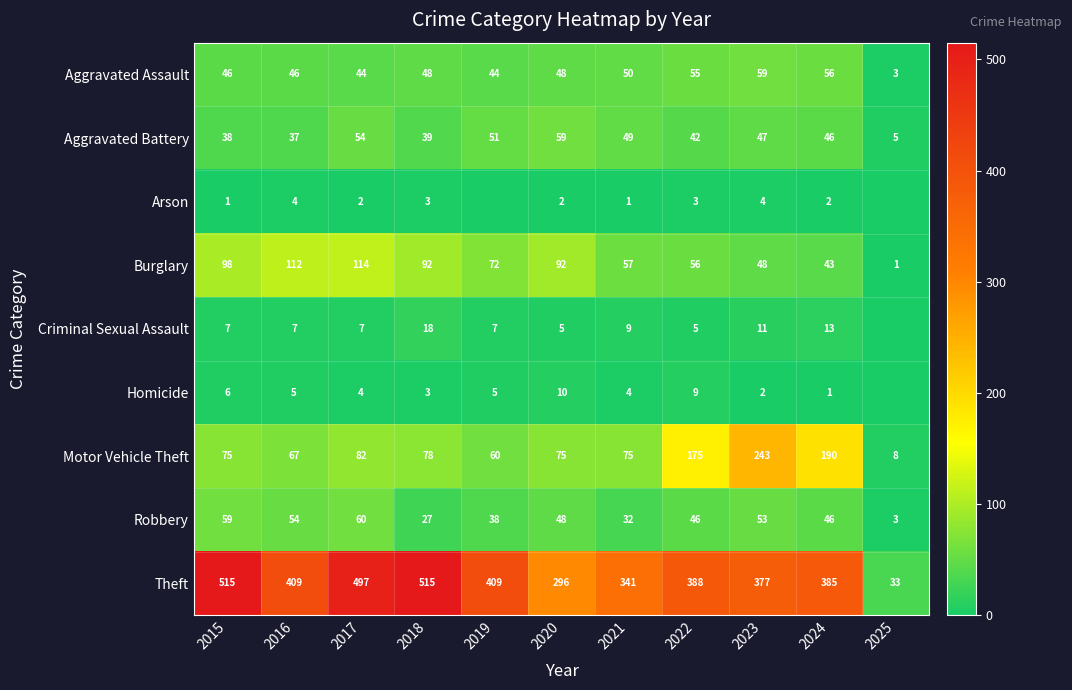

Count the number of categories in the chart.

11